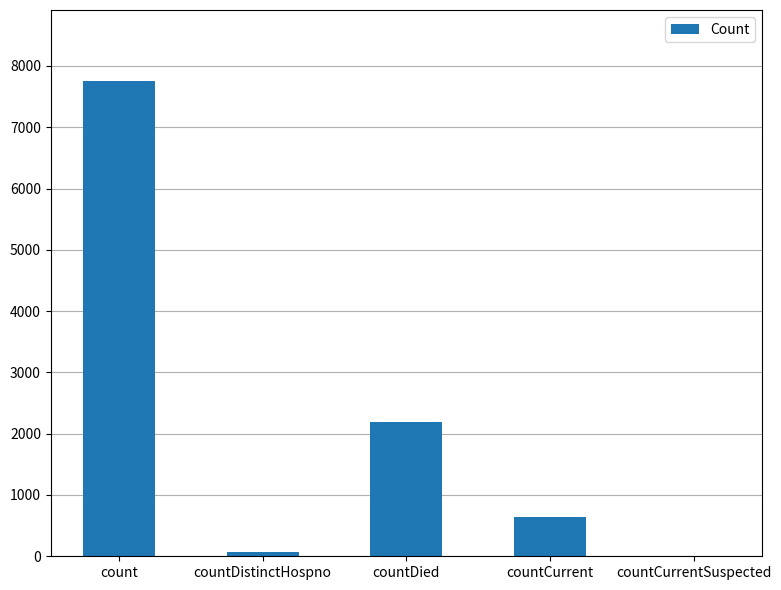

What value does the data have at countDied, to the nearest 100?

2200